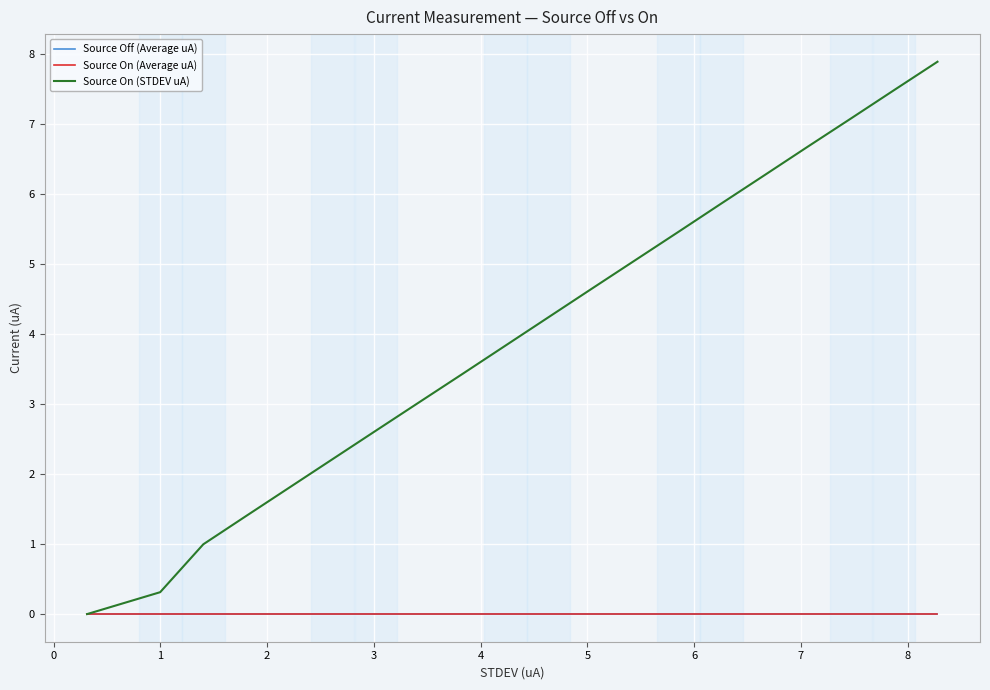

Which series has the largest total across all categories?

Source On (STDEV uA)